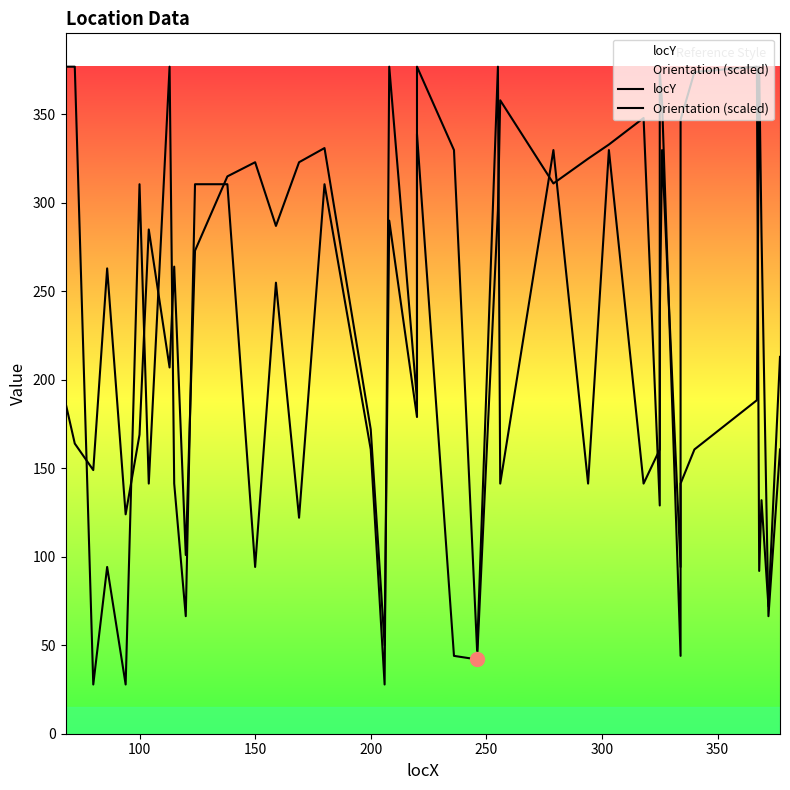

At how many categories does at least one series exceed 127?

34